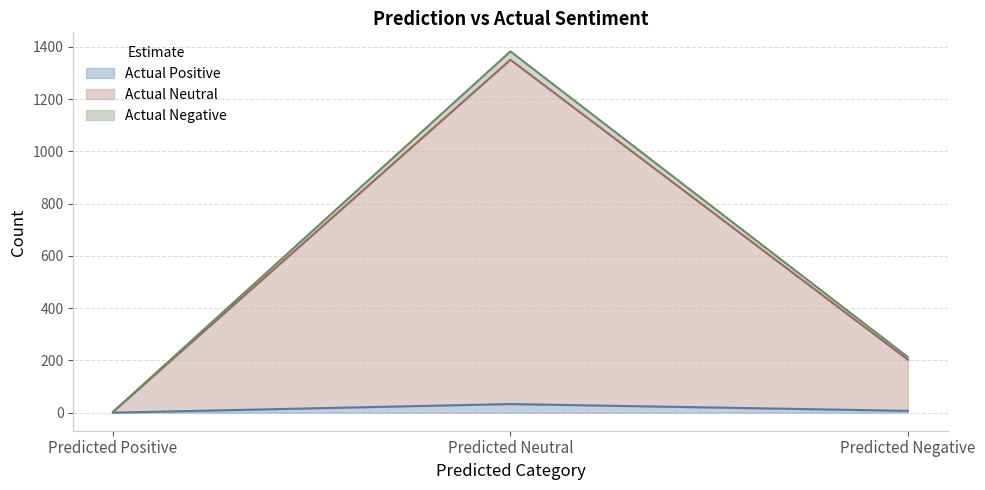

What is the total value across all series at Predicted Neutral?

1383